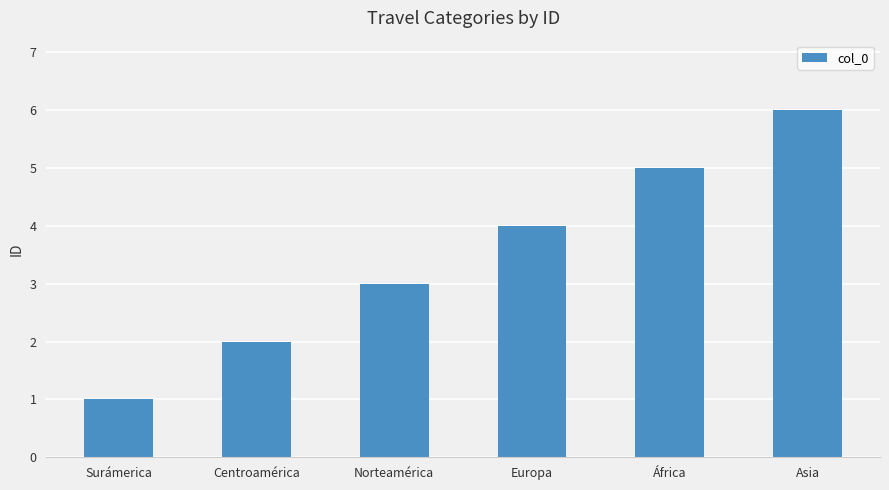

Count the values in the range 2 to 5.

4